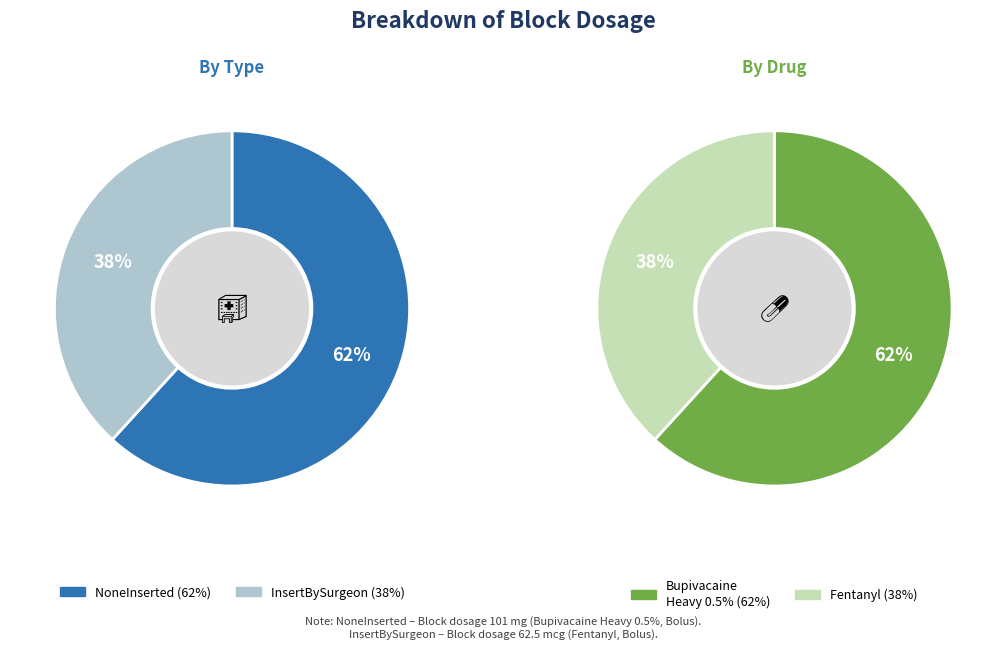

What is the smallest slice in the pie chart?

InsertBySurgeon